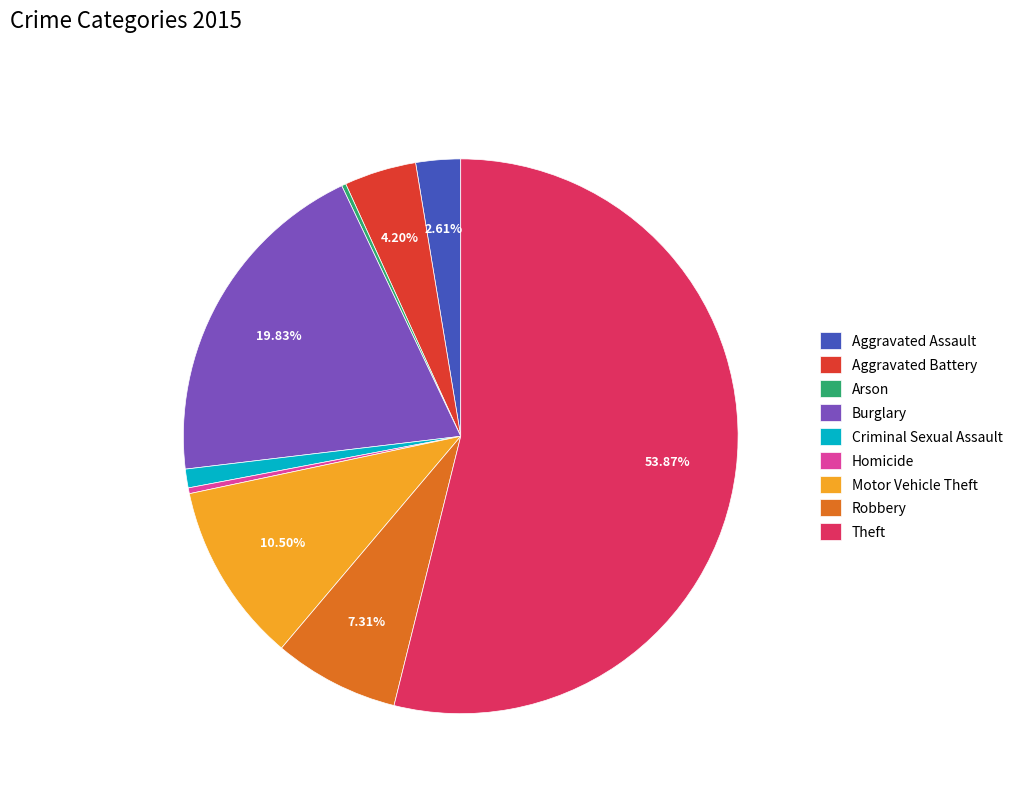

What percentage is the Aggravated Assault slice, to the nearest percent?

3%